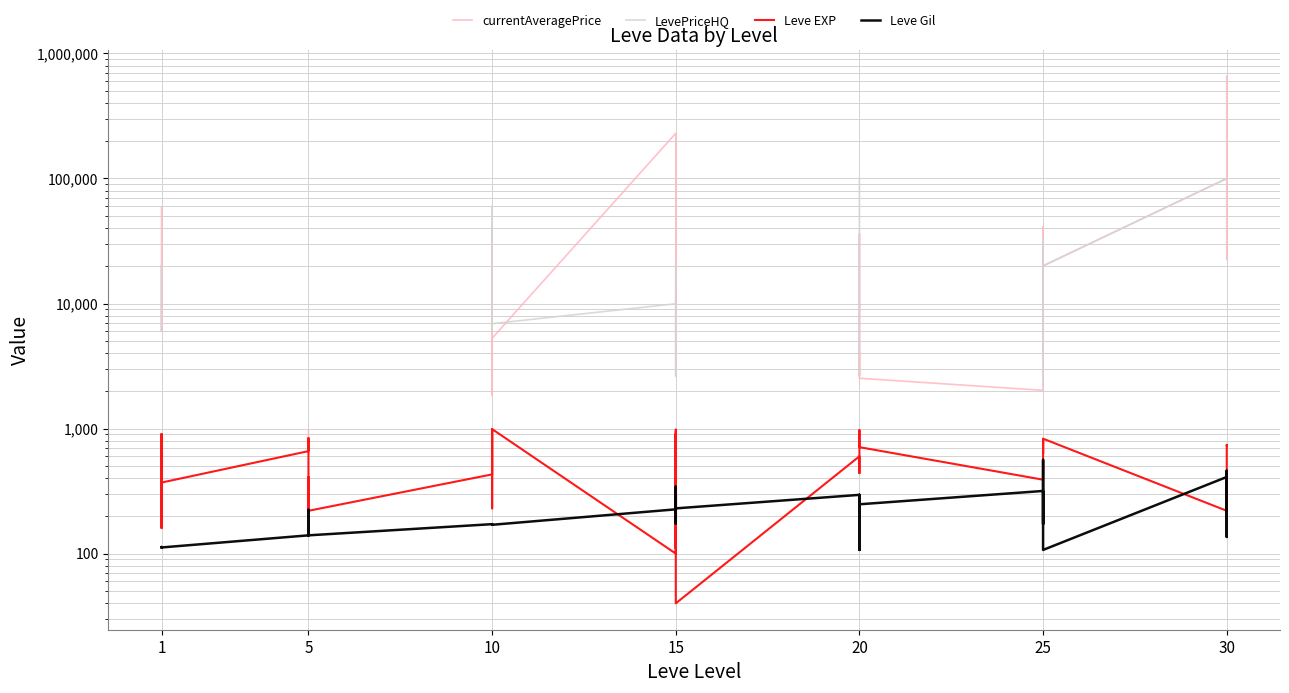

True or false: currentAveragePrice has a value of 15160.2 at 25.

False